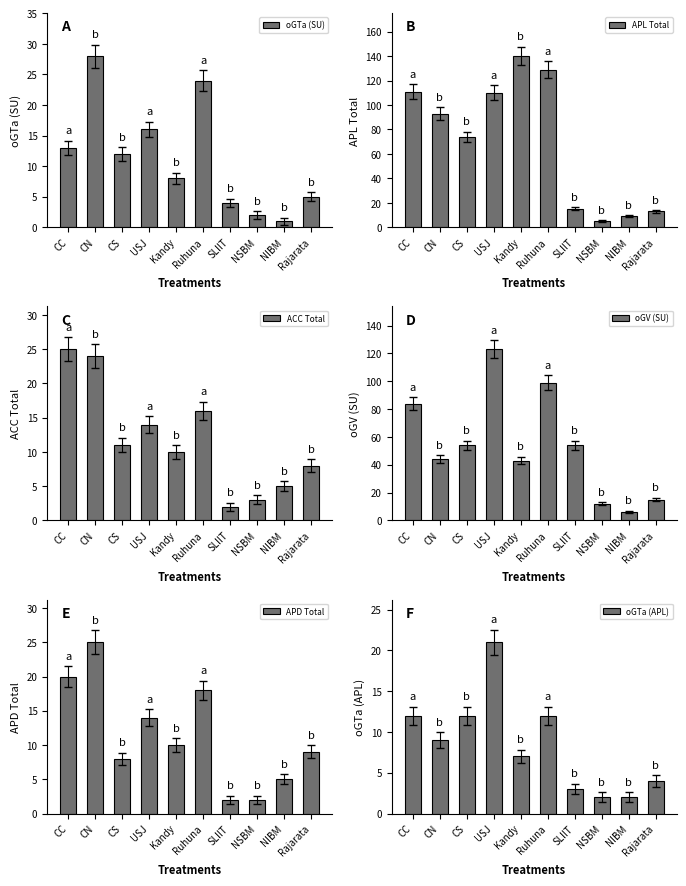

Reading right to left, transcribe all the data shown in this chart.

oGTa (SU): 5	1	2	4	24	8	16	12	28	13
APL Total: 13	9	5	15	129	140	110	74	93	111
ACC Total: 8	5	3	2	16	10	14	11	24	25
oGV (SU): 15	6	12	54	99	43	123	54	44	84
APD Total: 9	5	2	2	18	10	14	8	25	20
oGTa (APL): 4	2	2	3	12	7	21	12	9	12